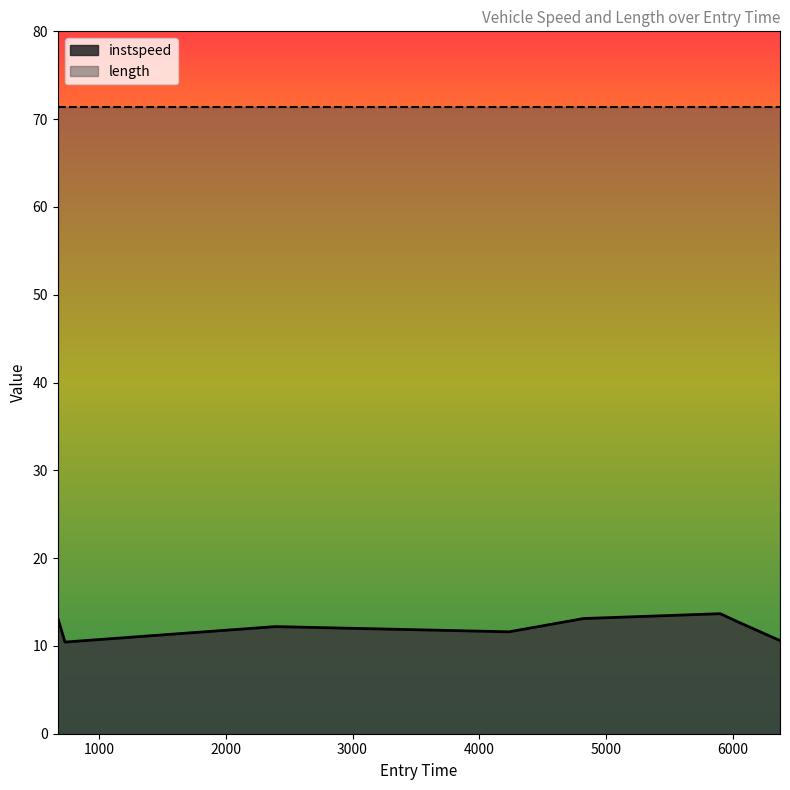

What is the change in value from 733.7781050125886 to 4819.506698032353?

+2.7